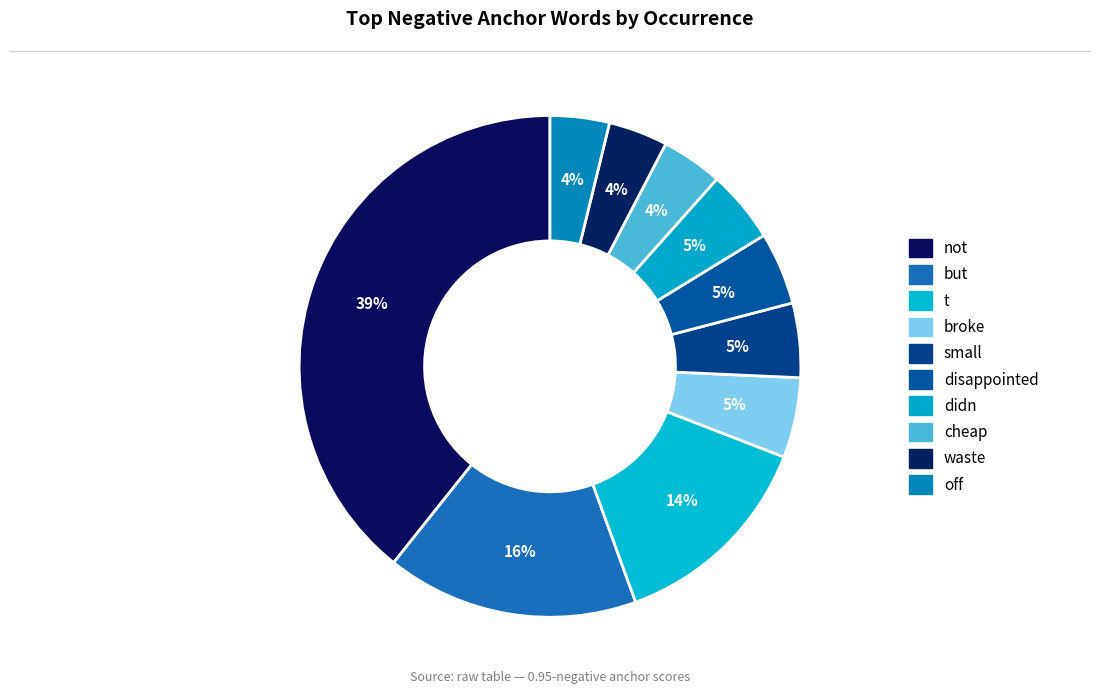

Count the number of slices in the pie.

10